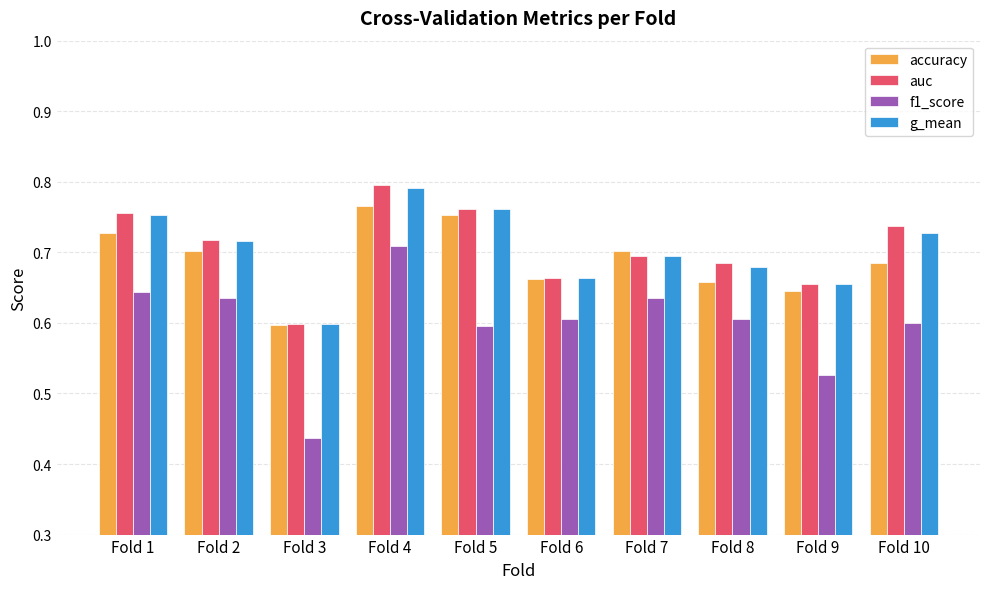

What is the difference between the maximum and second lowest values in the accuracy series?

0.1